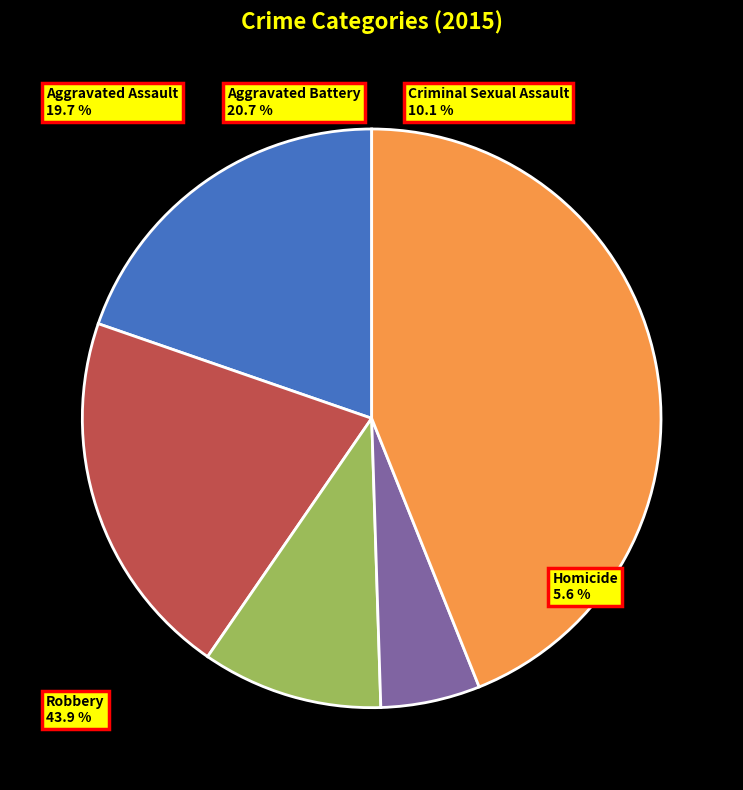

Between Robbery and Aggravated Battery, which is larger?

Robbery